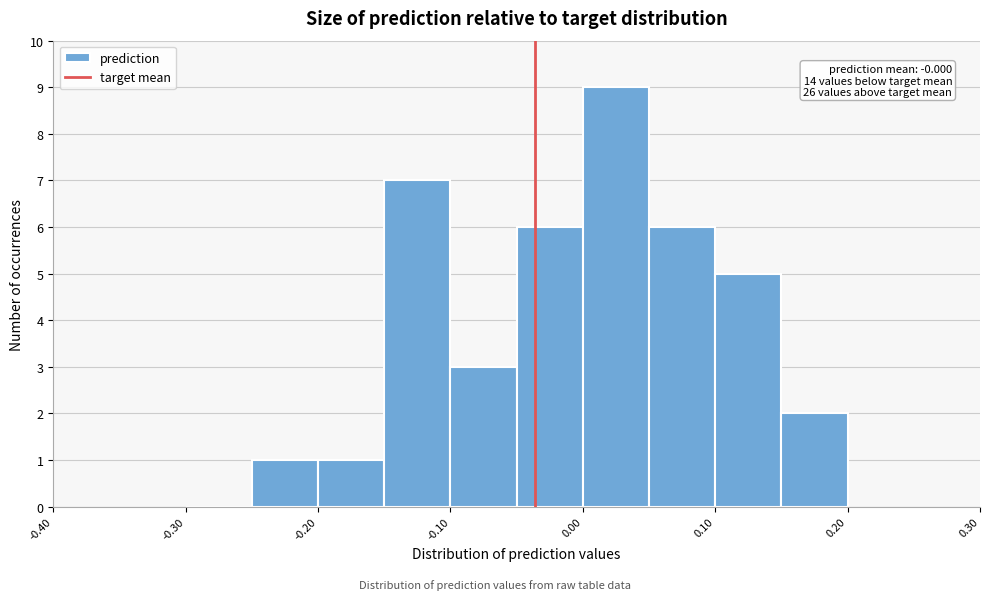

Which range on the x-axis has the tallest bar?

0.00 to 0.05